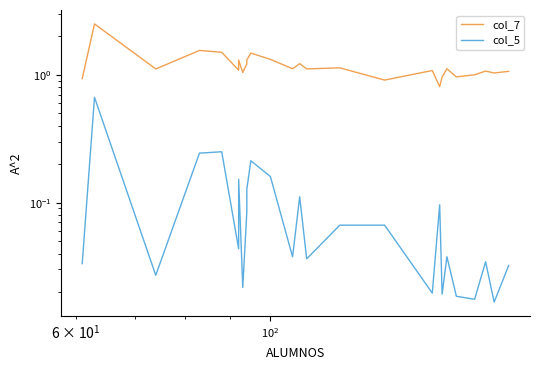

How many lines are shown in the chart?

2